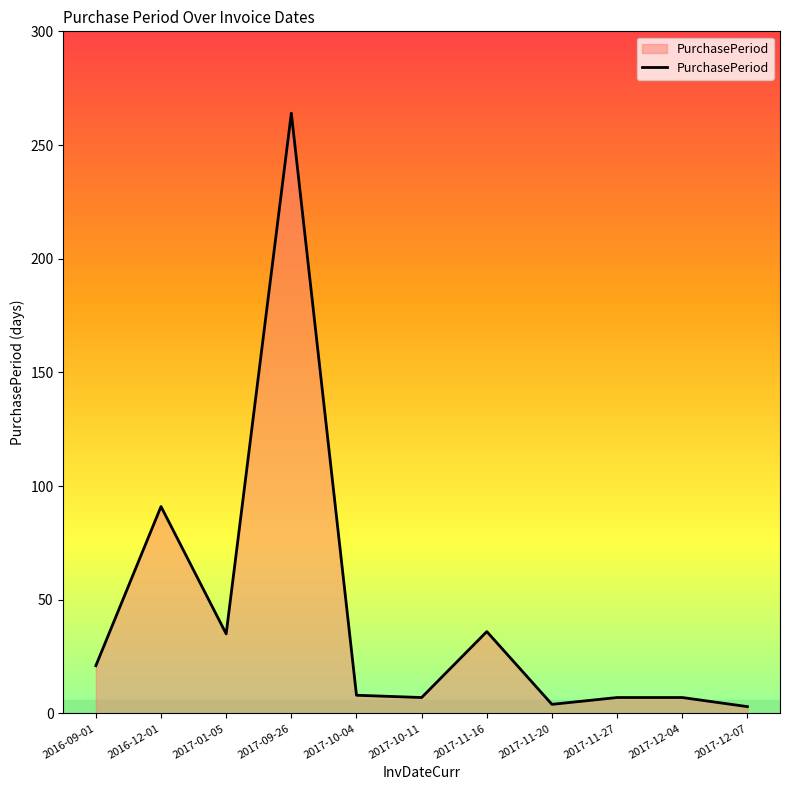

What is the minimum value shown in the chart?

3